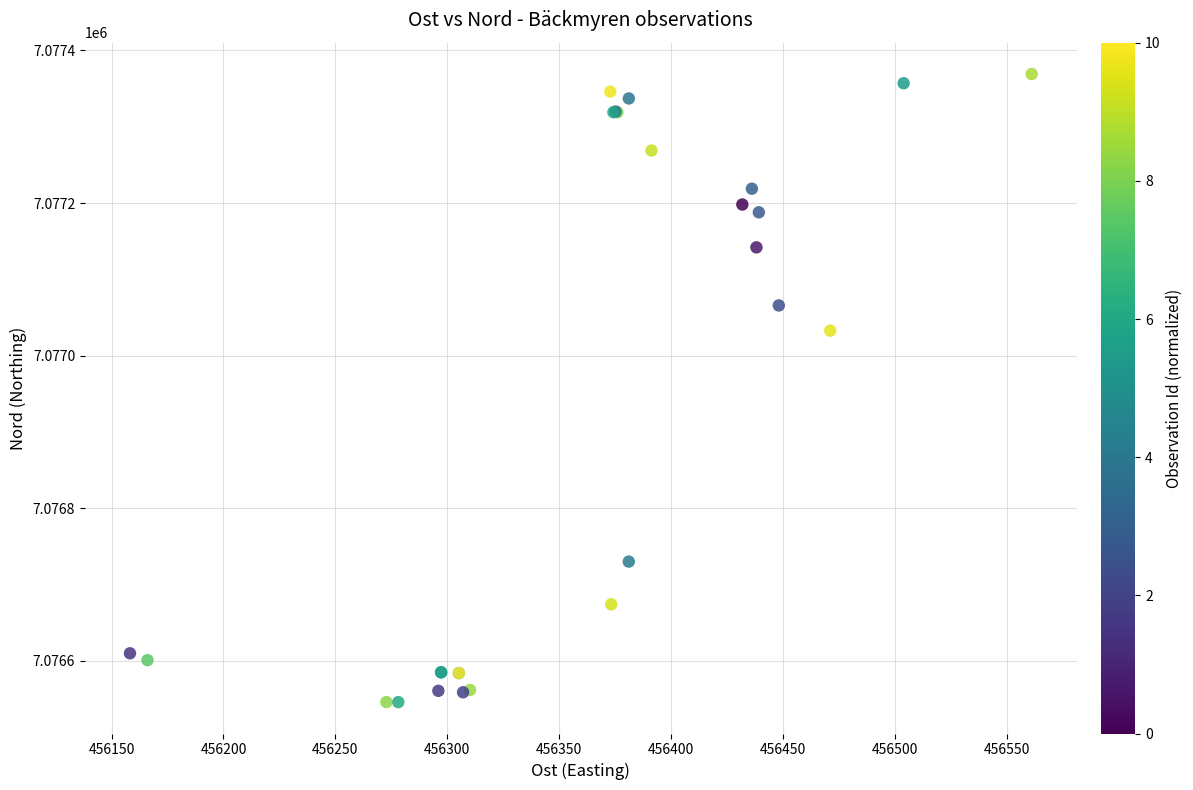

What Y value in the scatter plot is closest to 7076957?

7077032.8